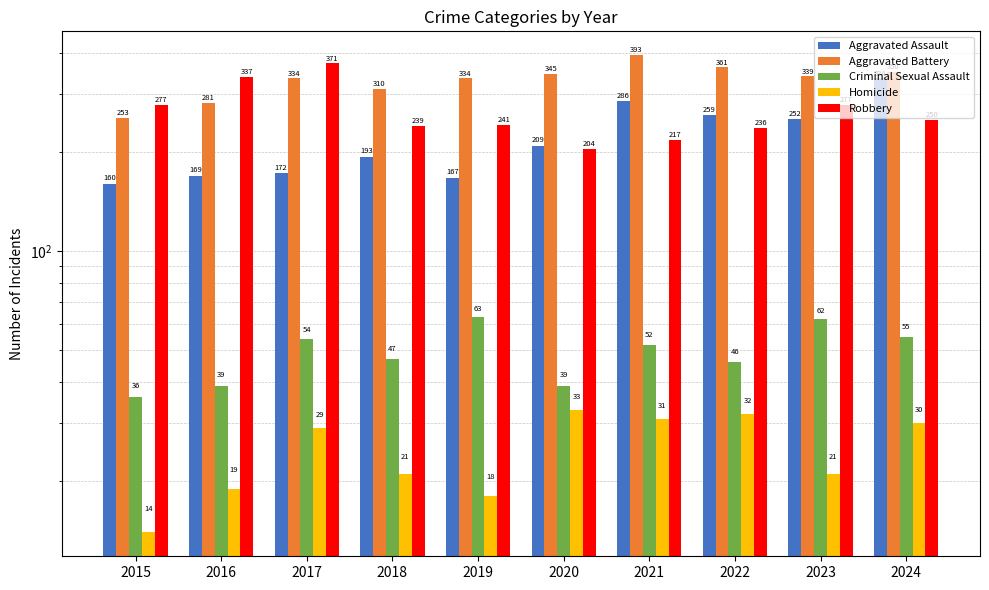

Rank the categories by Aggravated Battery value from highest to lowest.

2021, 2022, 2024, 2020, 2023, 2017, 2019, 2018, 2016, 2015